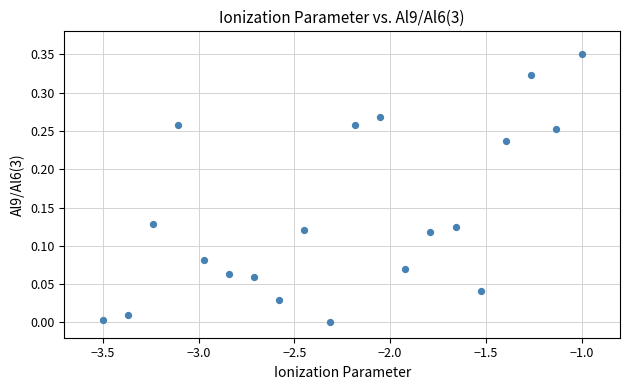

What is the range of X values (max minus min)?

2.5